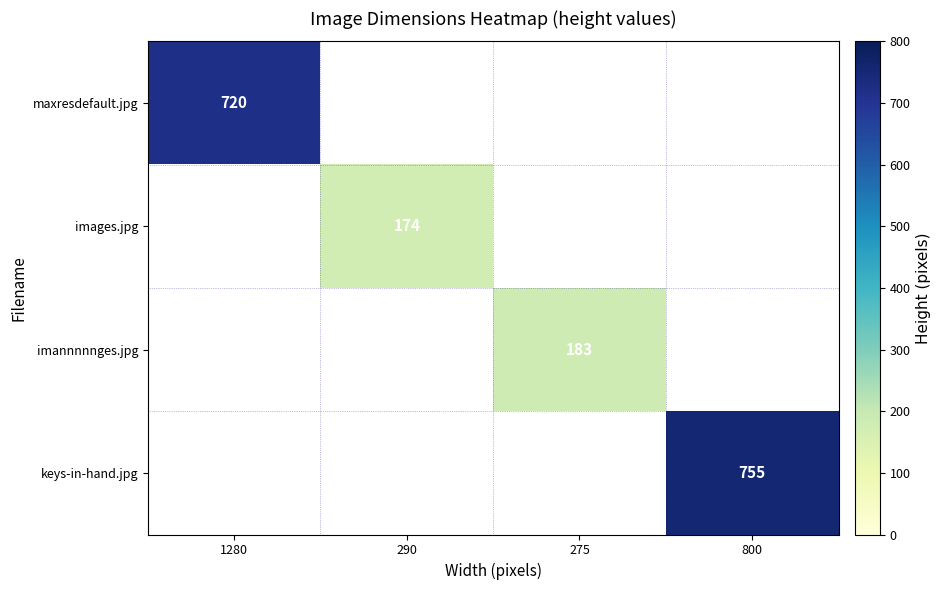

Is the value of imannnnnges.jpg at 275 greater than the value of images.jpg at 290?

Yes